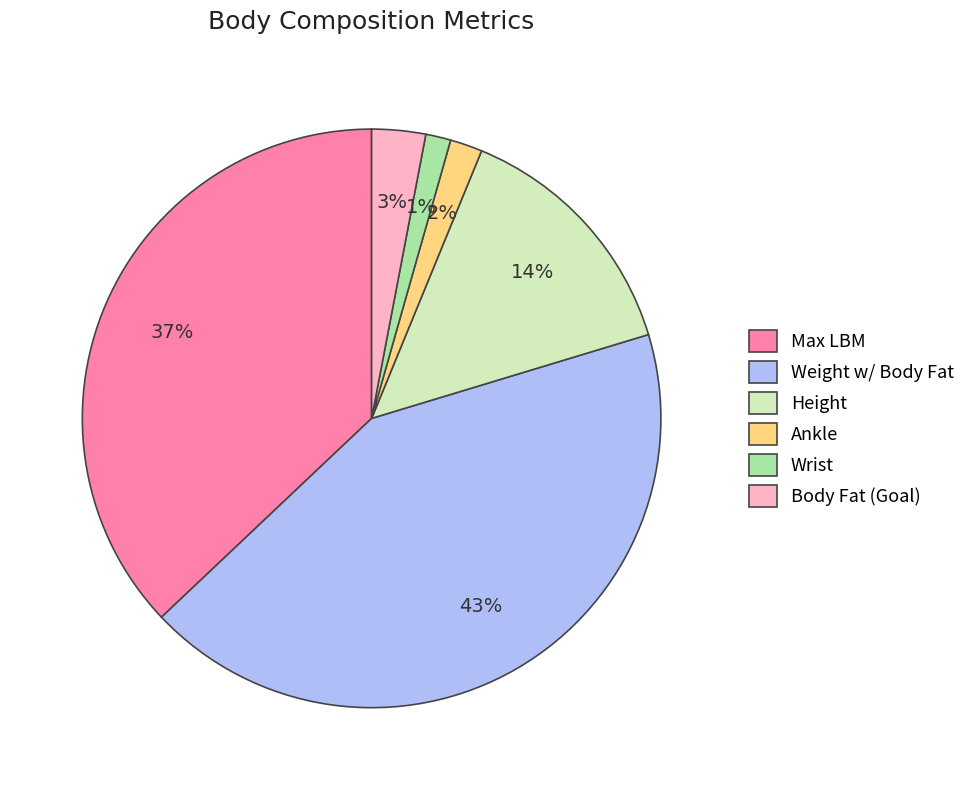

The Weight w/ Body Fat slice represents 56% of the pie. True or false?

False